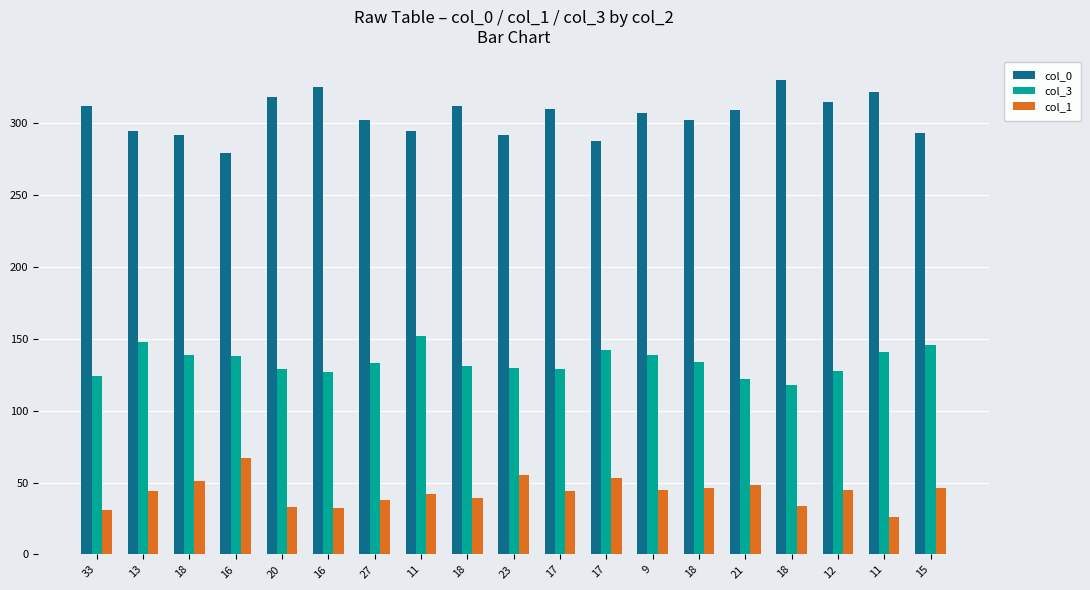

What is the spread (max minus min) of values at 12?

270